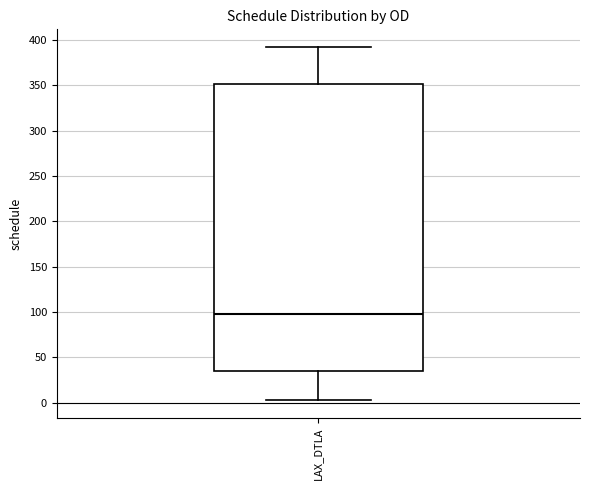

Read this box plot against the y-axis: the position of the median line, the range covered by the box, and the ends of both whiskers. The values are not printed on the chart, so give them approximately, as read against the axis.

median 95, box 35 to 350, whiskers 5 to 390